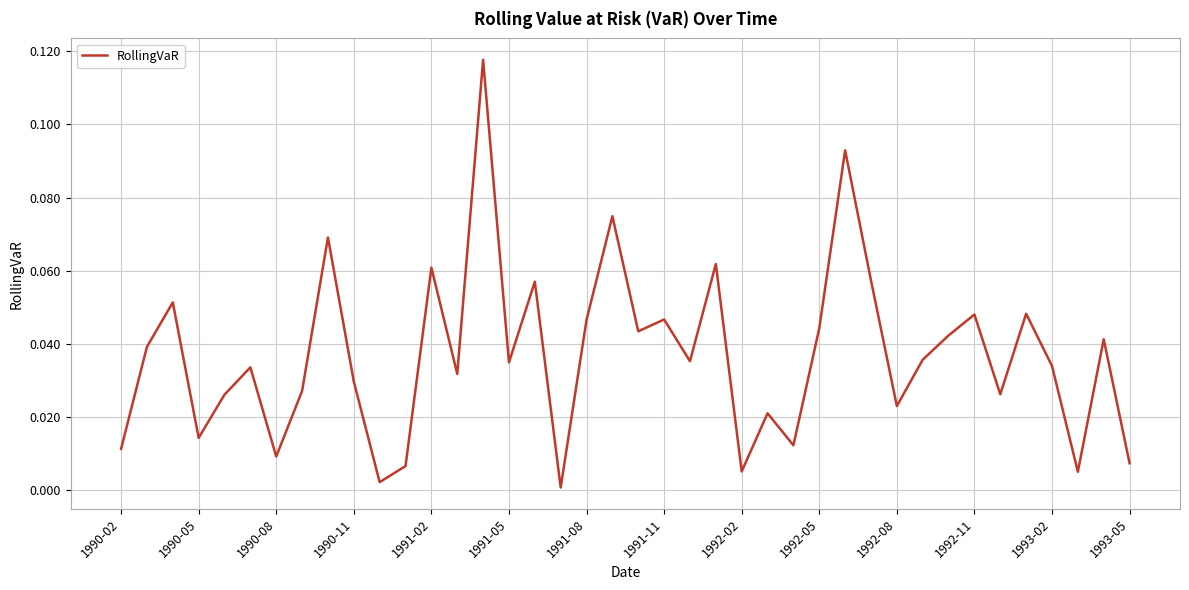

Does the chart display data point markers on the line(s)?

No